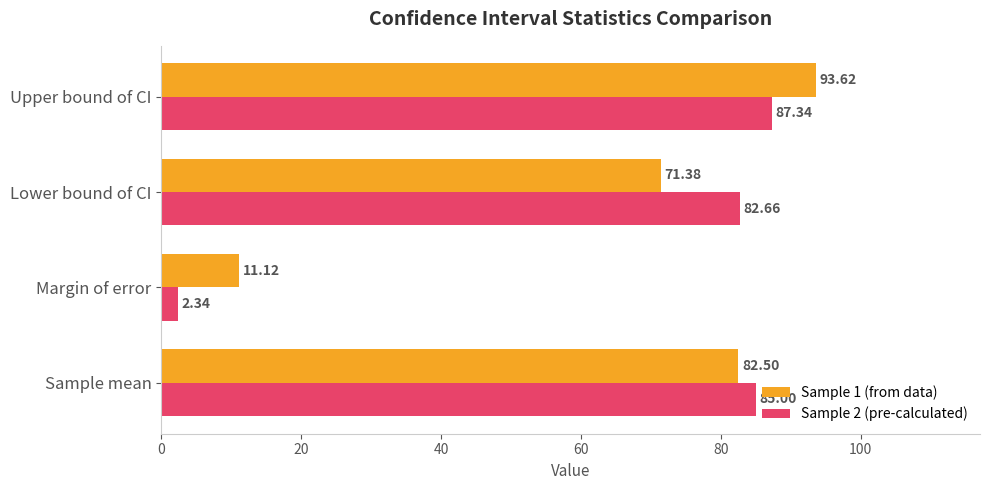

At which category does the chart reach its minimum across all series?

Margin of error